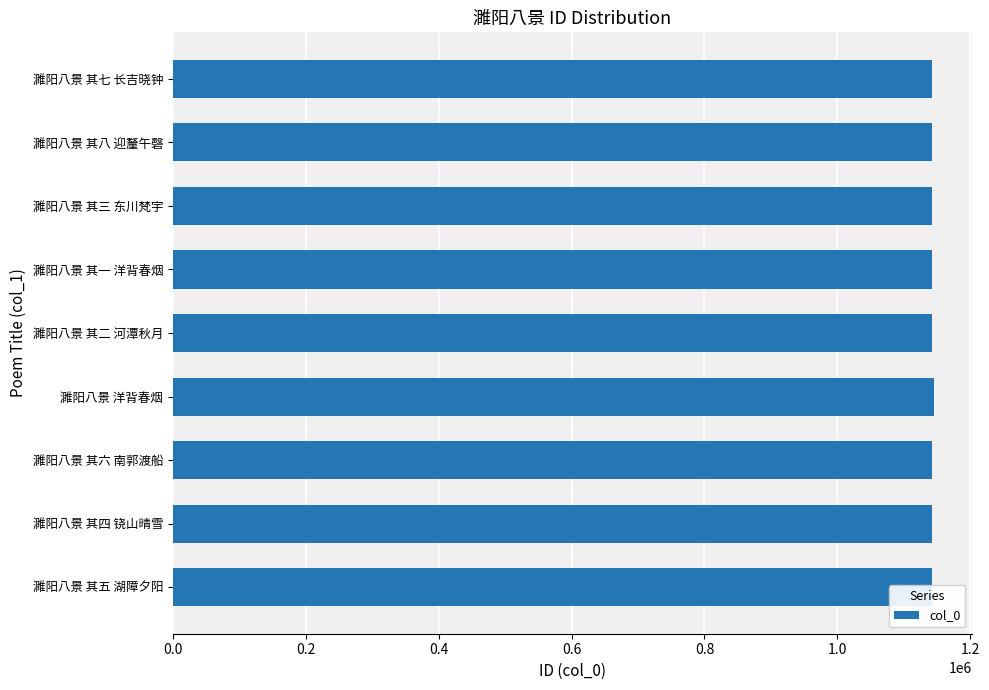

How many bars are there in total?

9